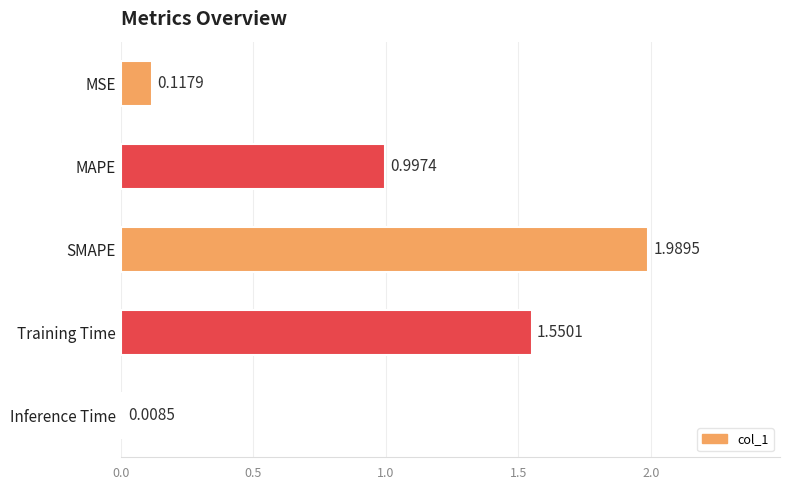

List the labels in order of value, smallest first.

Inference Time, MSE, MAPE, Training Time, SMAPE